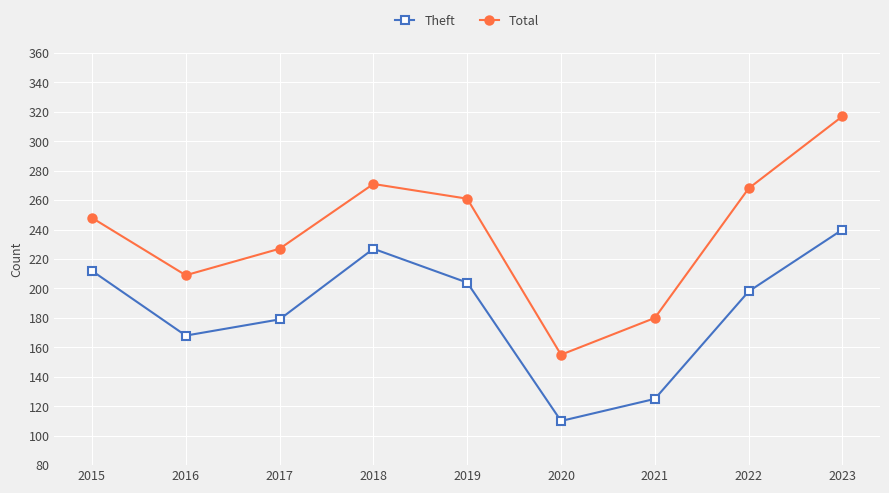

What is the value of the Total point at the 1st from the left?

248